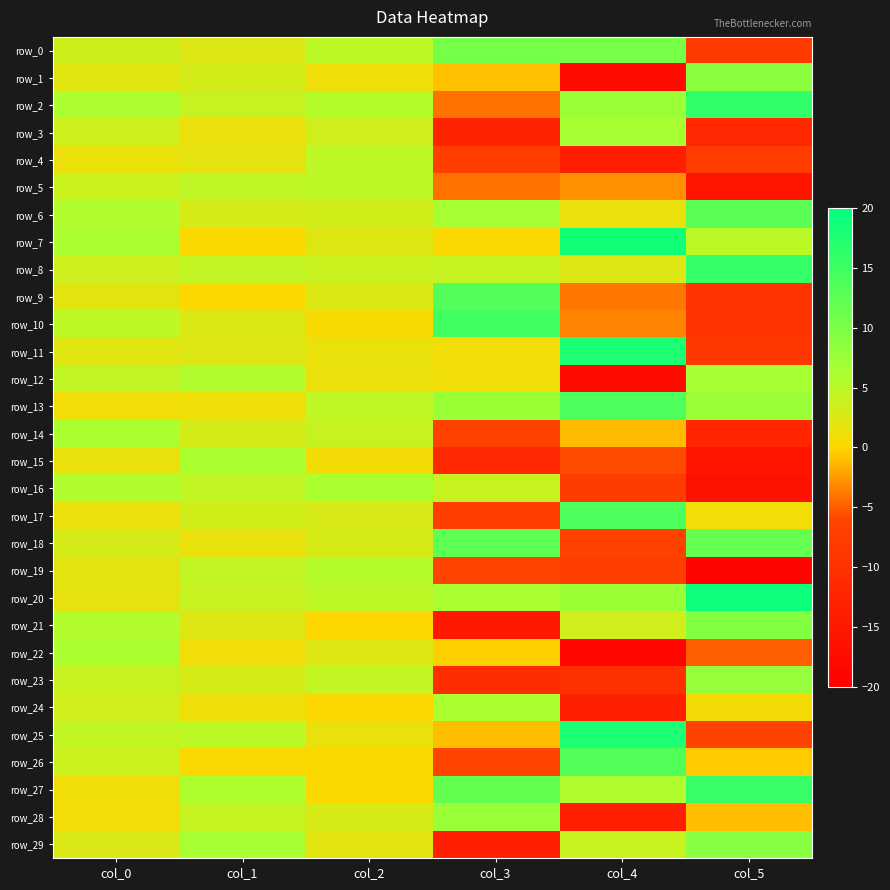

The row_2 series shows 4.1 at col_1. True or false?

True